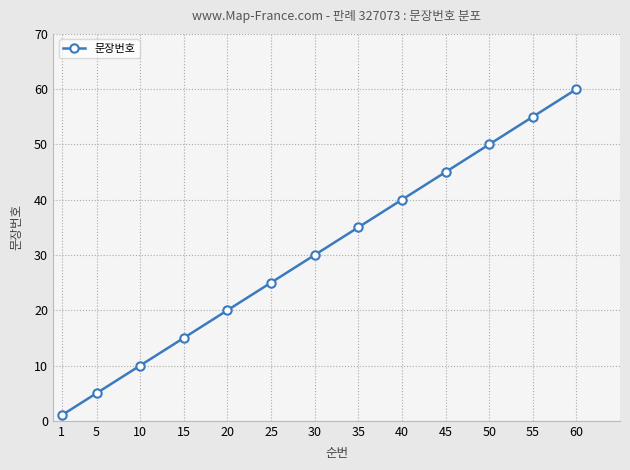

Rank the categories by value from highest to lowest.

60, 55, 50, 45, 40, 35, 30, 25, 20, 15, 10, 5, 1